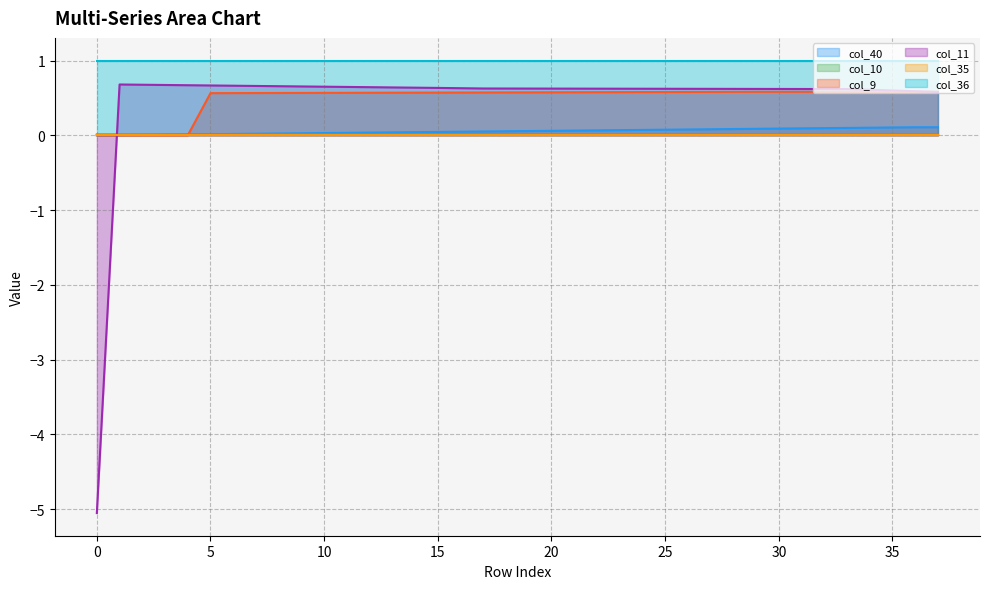

Which series has the widest spread of values?

col_11